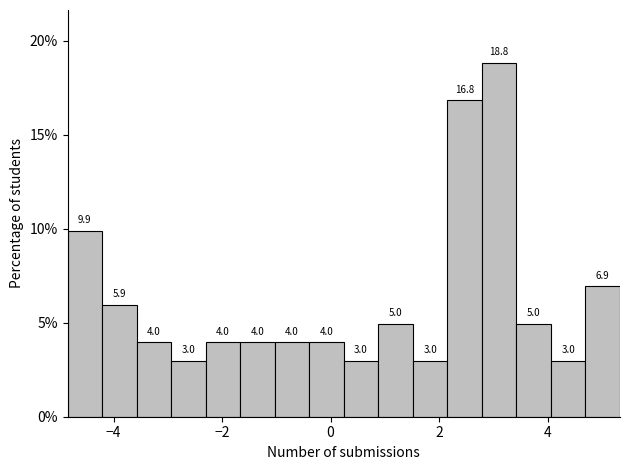

Read against the x-axis, roughly where is the centre of the tallest bar?

3.2